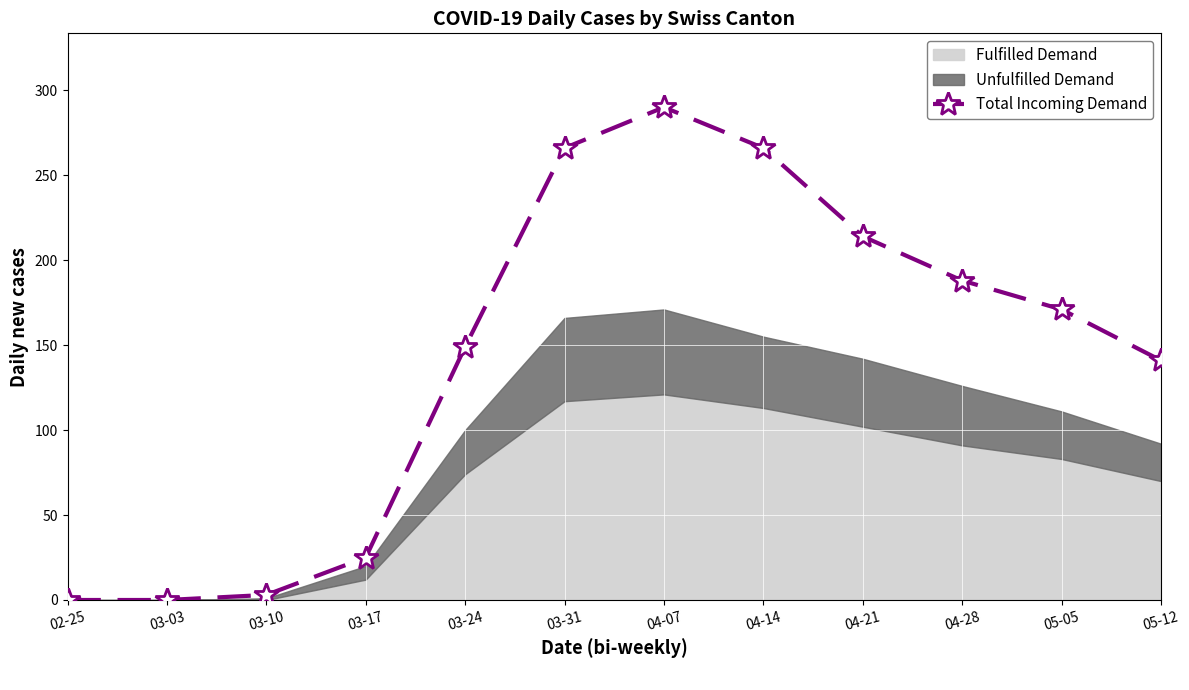

List the labels in order of value, smallest first.

02-25, 03-03, 03-10, 03-17, 05-12, 03-24, 05-05, 04-28, 04-21, 03-31, 04-14, 04-07